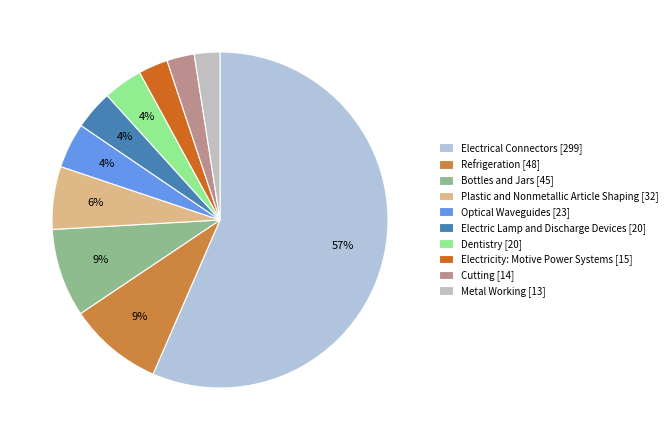

Count the number of slices in the pie.

10